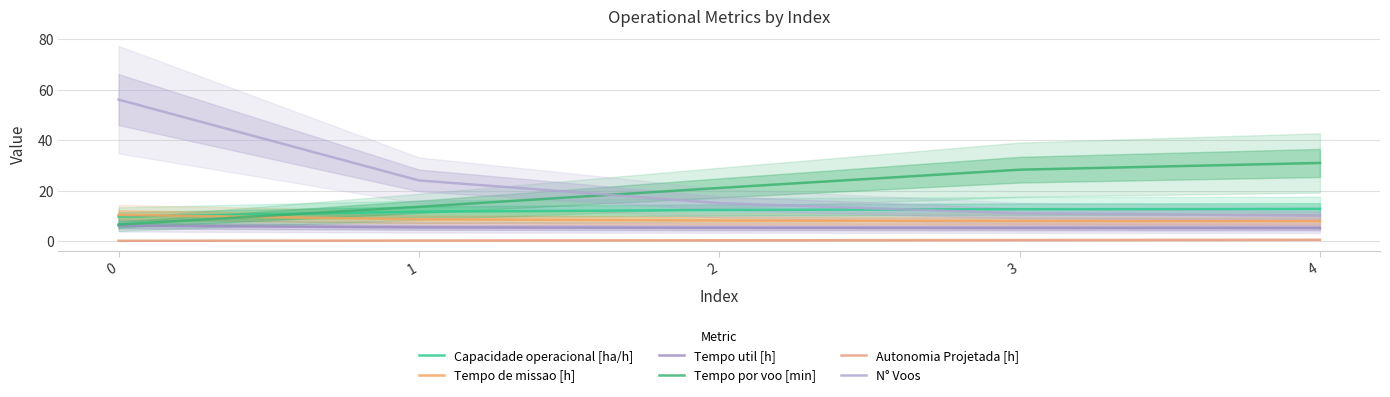

What is the difference between the maximum and minimum values in the Tempo util [h] series?

0.9